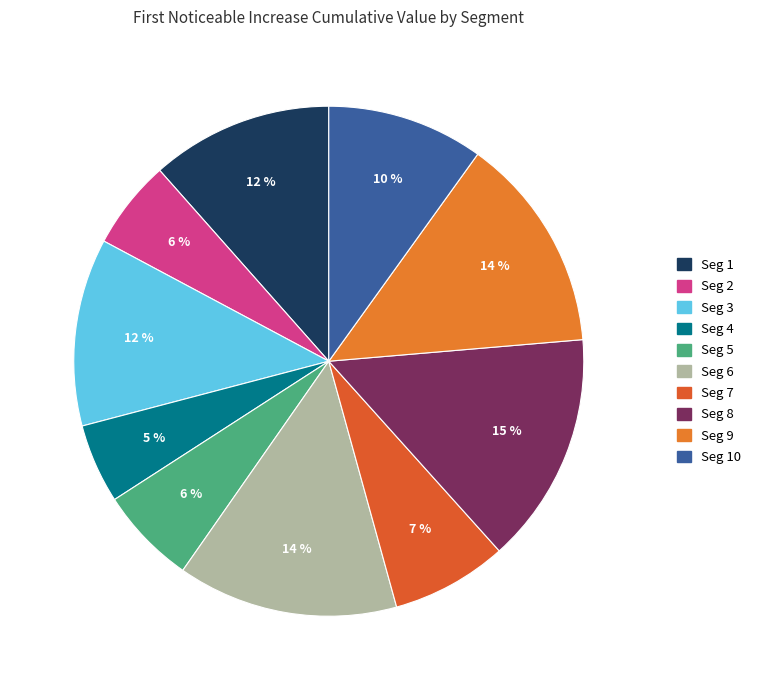

How many slices are in this pie chart?

10